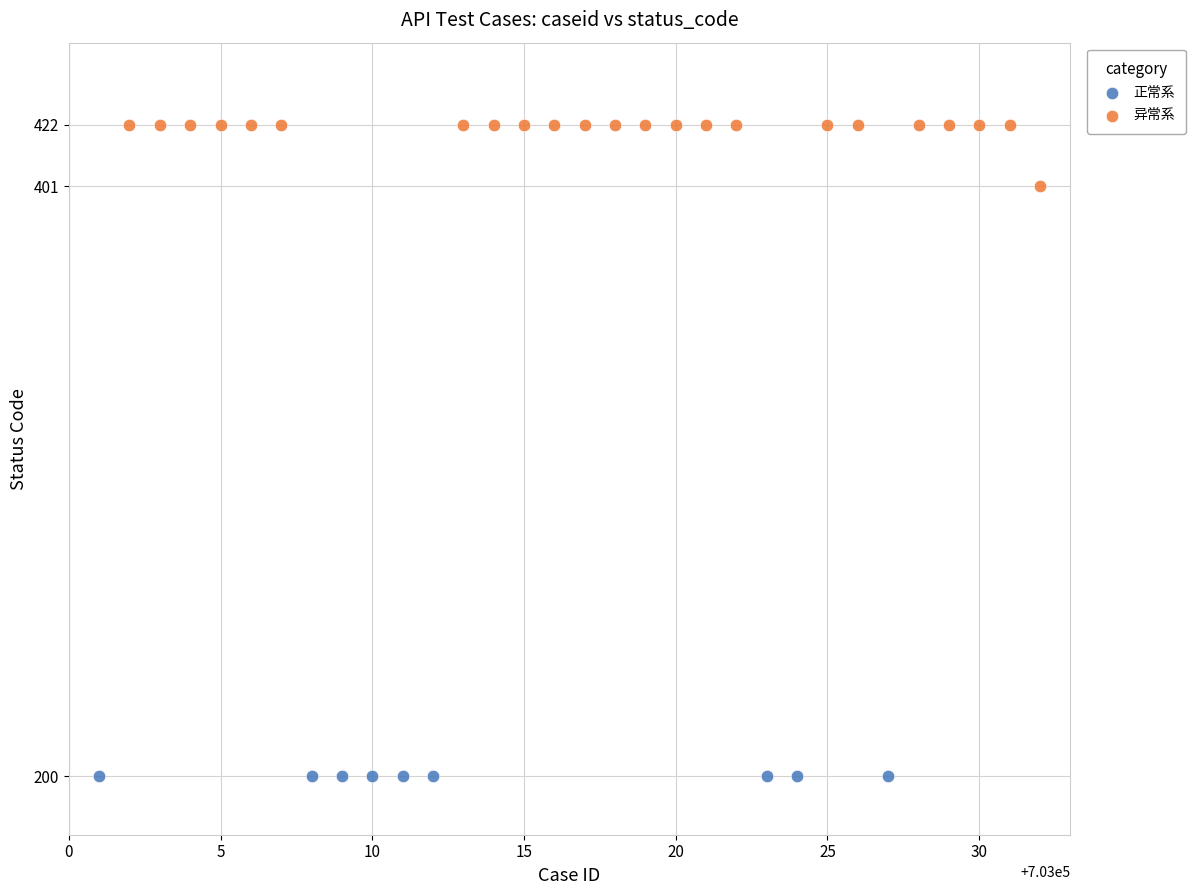

Which series contains the highest Y value?

异常系